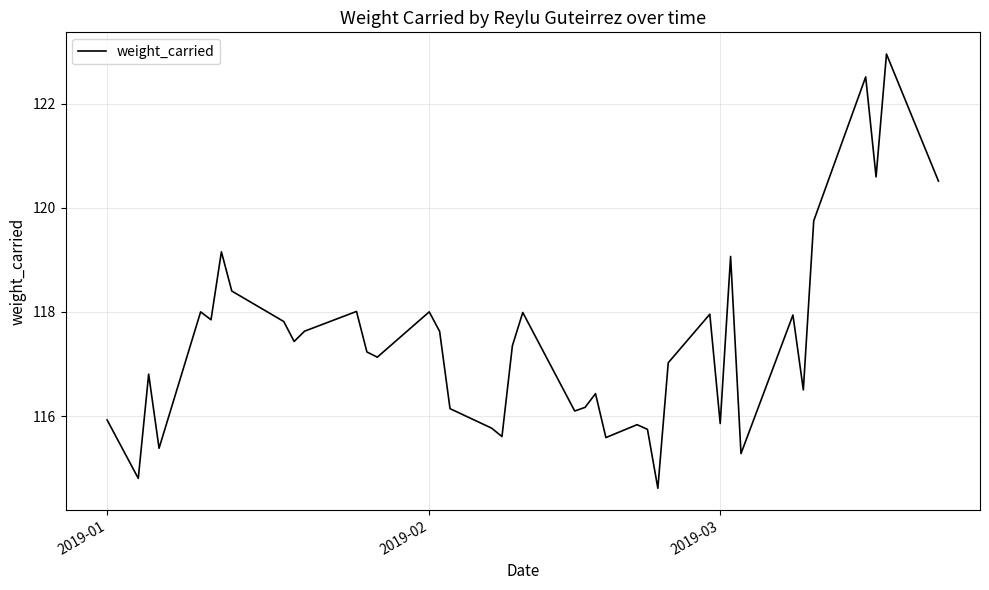

What is the difference between the maximum and second lowest values?

8.1